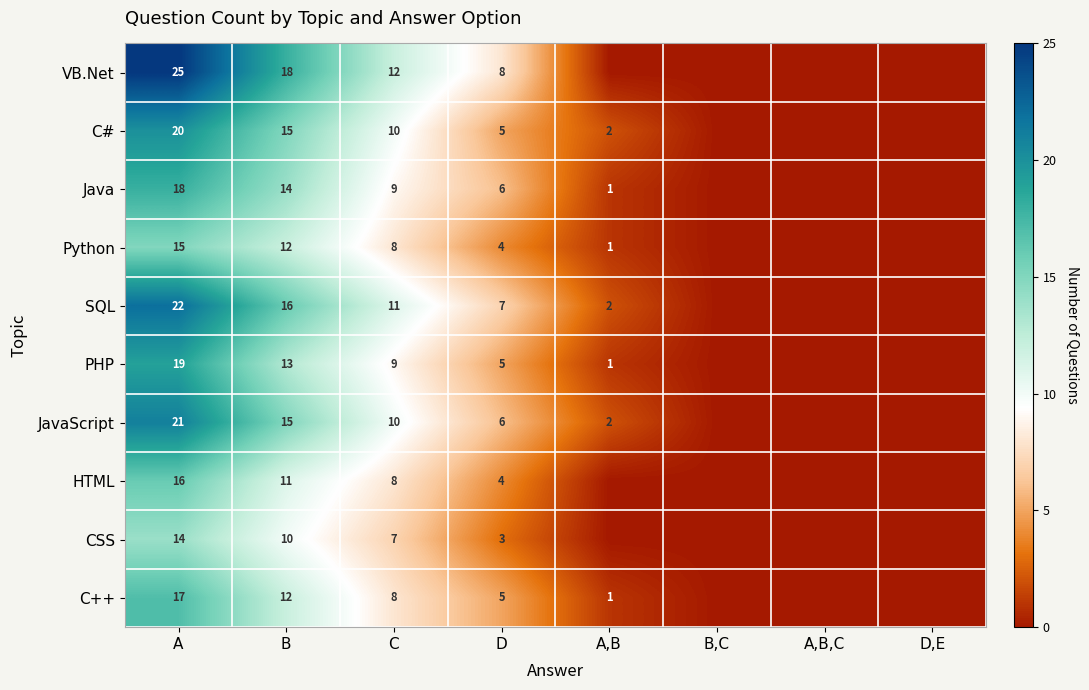

The VB.Net series shows 13 at D. True or false?

False